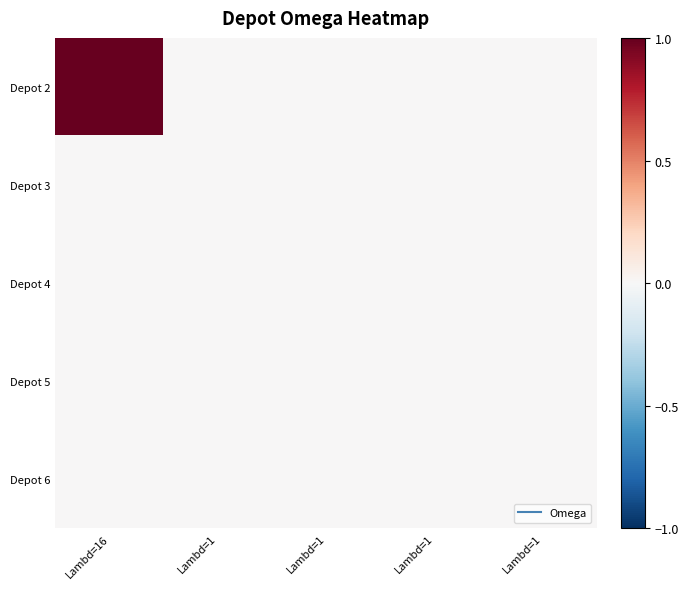

At how many categories does at least one series exceed 0?

1